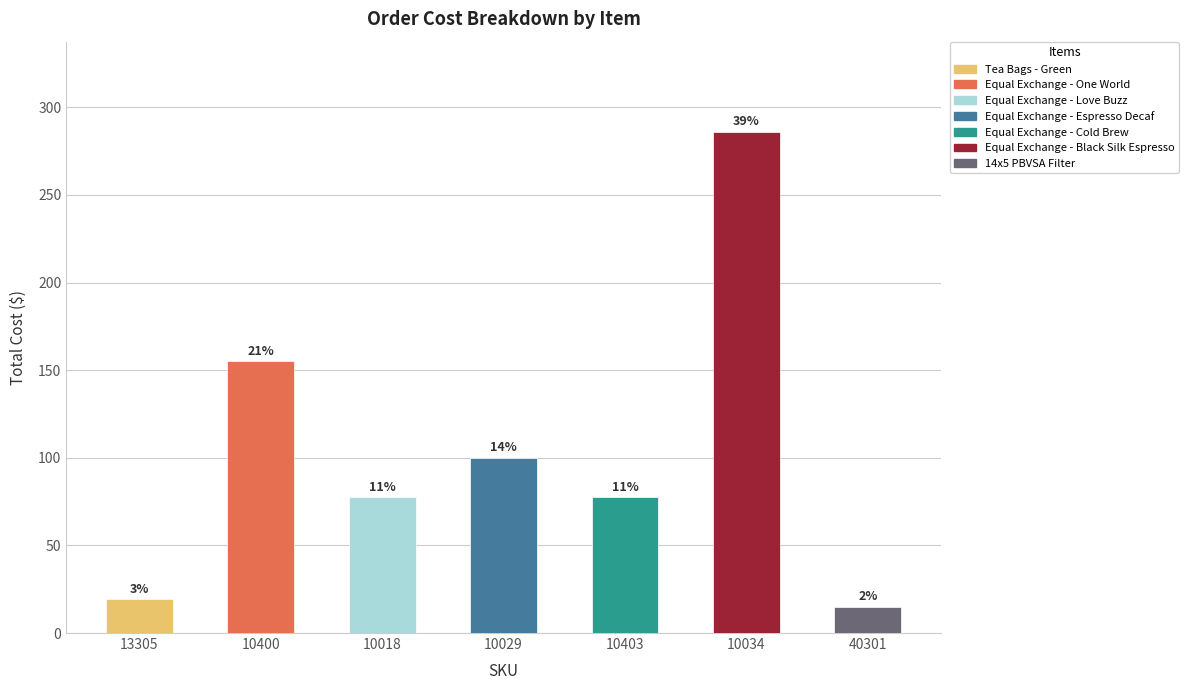

How many bars are there in total?

7